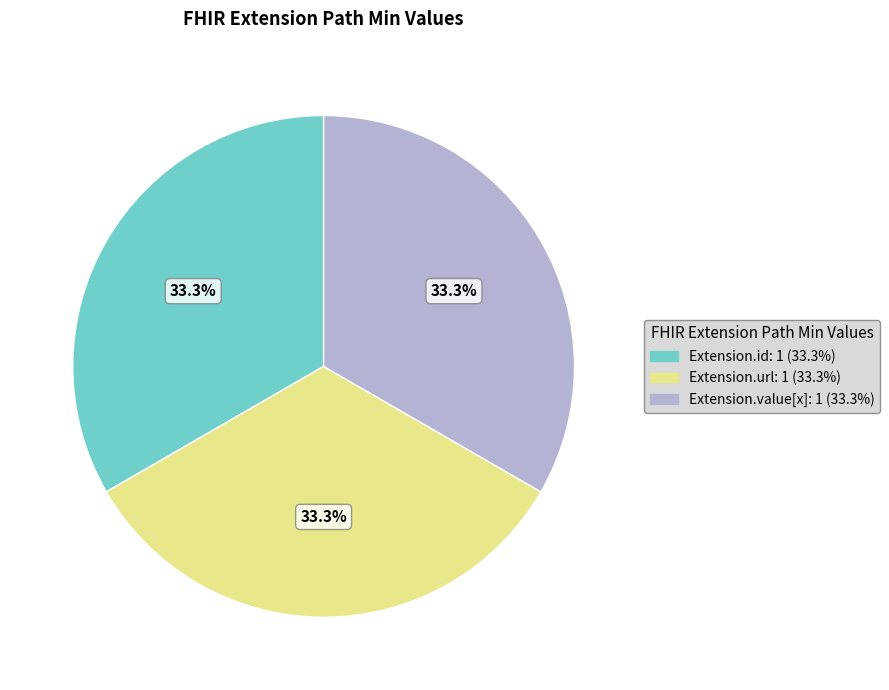

Does any single category account for the majority?

No